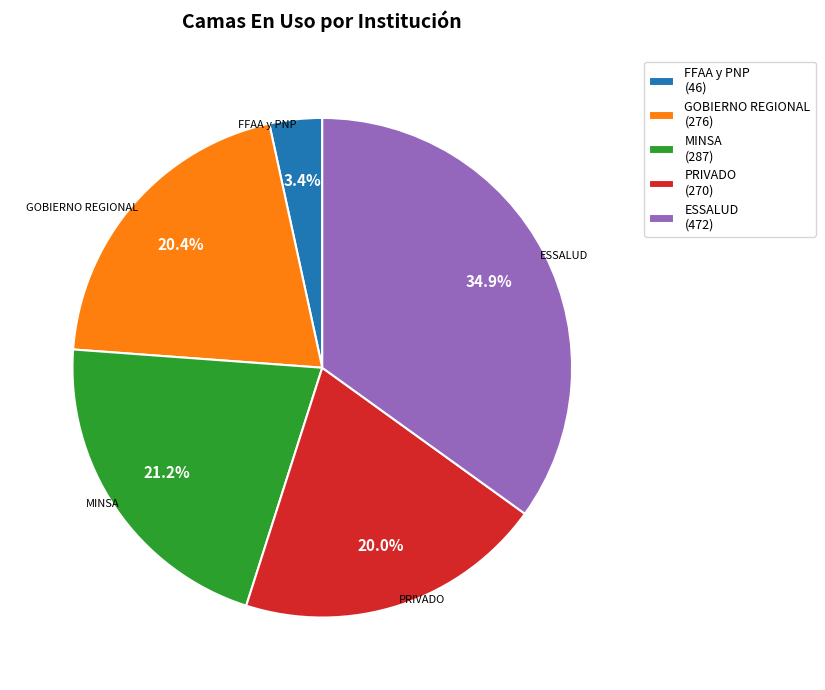

Is the sum of PRIVADO and GOBIERNO REGIONAL greater than half?

No